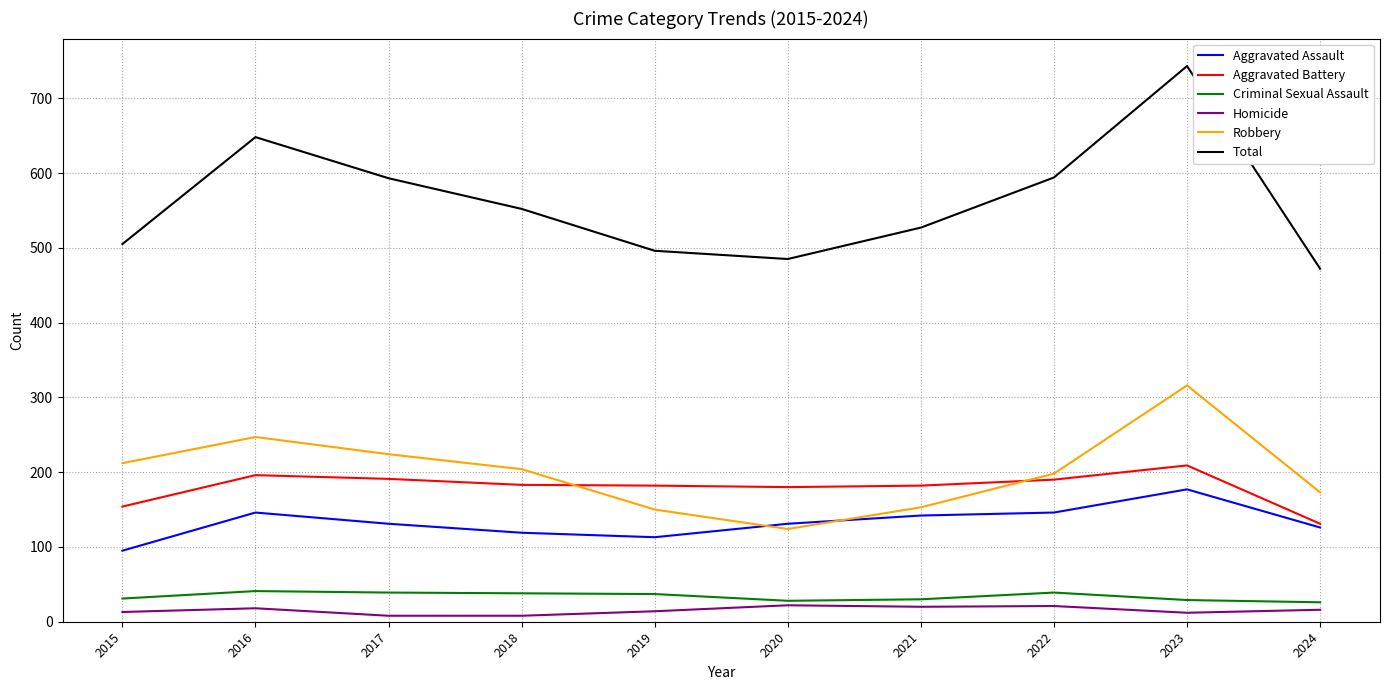

What are all the series names shown in the legend?

Aggravated Assault, Aggravated Battery, Criminal Sexual Assault, Homicide, Robbery, Total